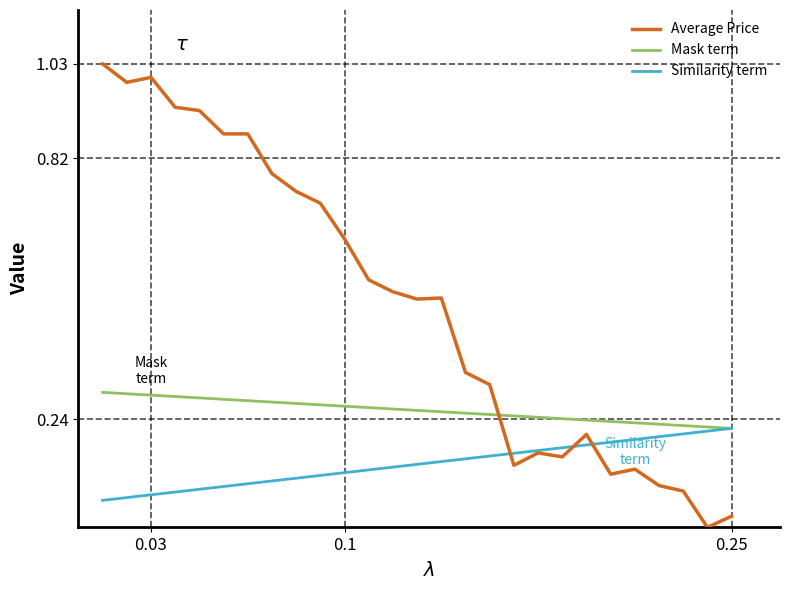

Which series ends up on top after the final intersection of Mask term and Average Price?

Mask term